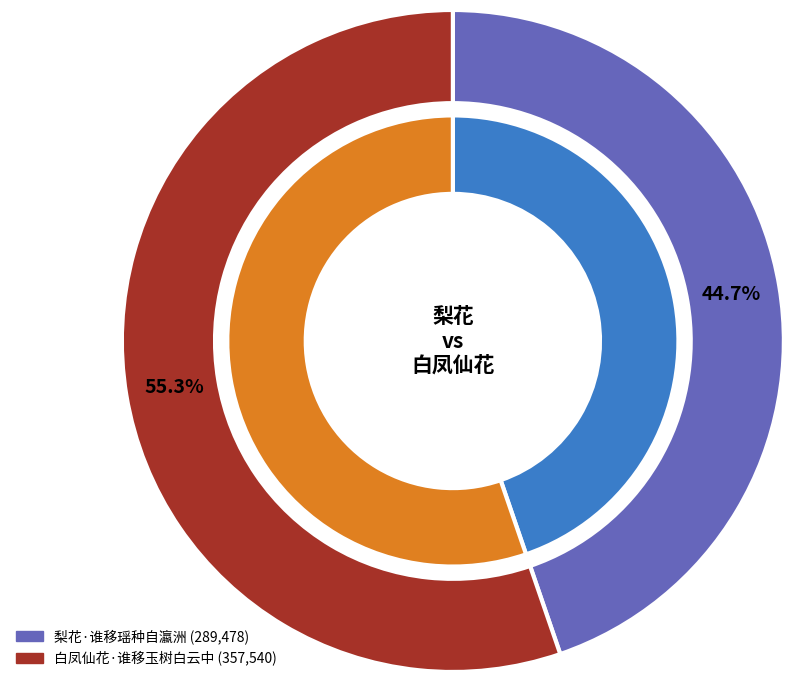

Is it true that 白凤仙花·谁移玉树白云中 is 55% of the pie?

True